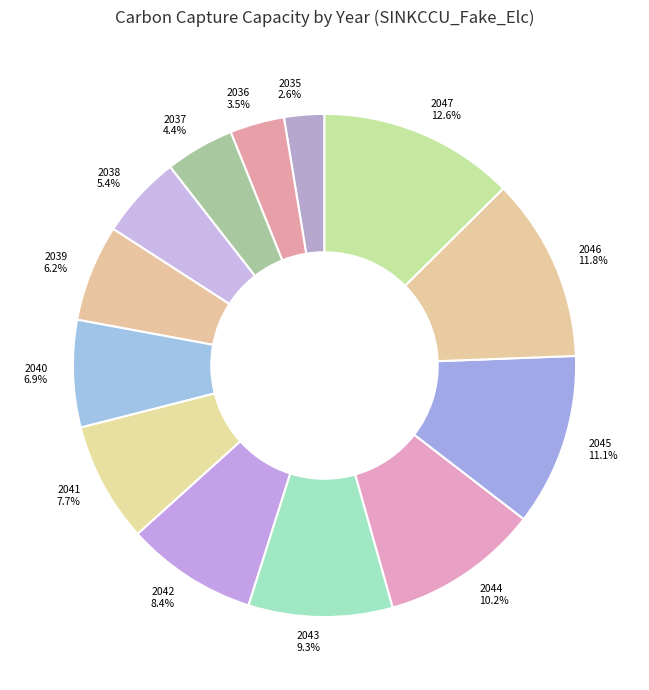

What is the ratio of the value at 2037 to the value at 2036?

1.3